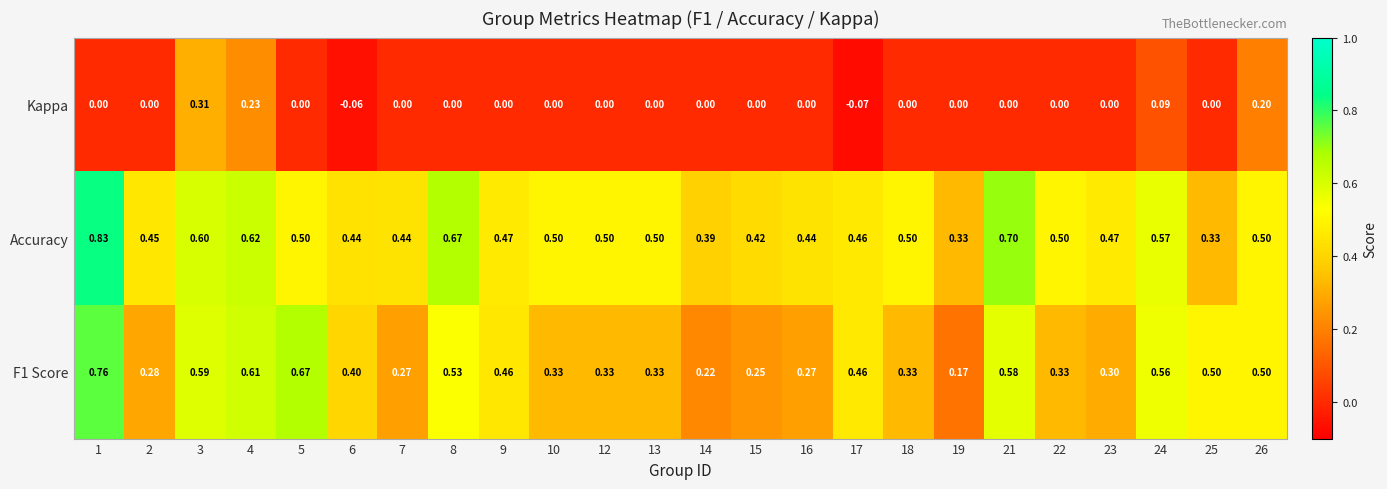

At how many categories does at least one series exceed 0?

24